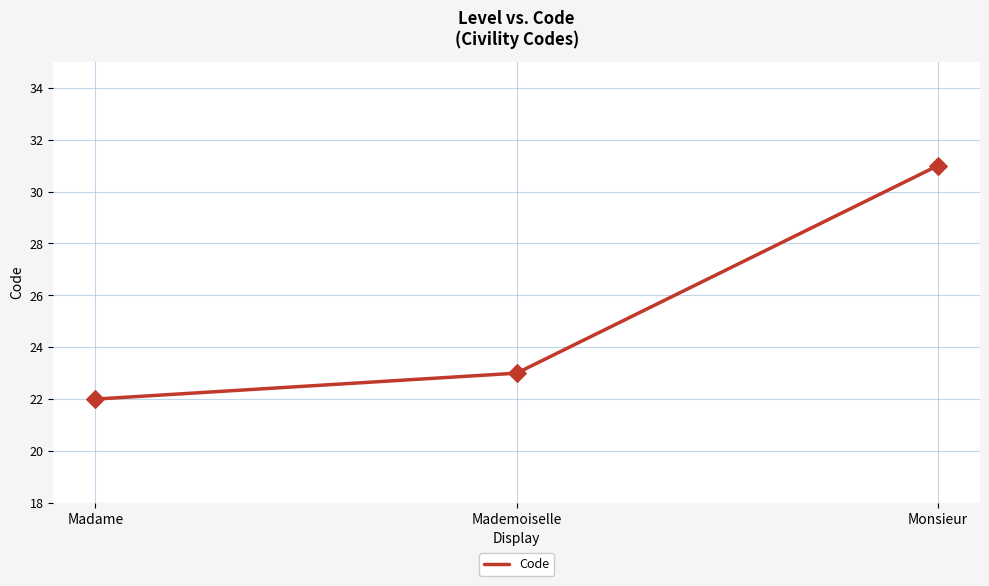

Between Monsieur and Madame, which is larger?

Monsieur